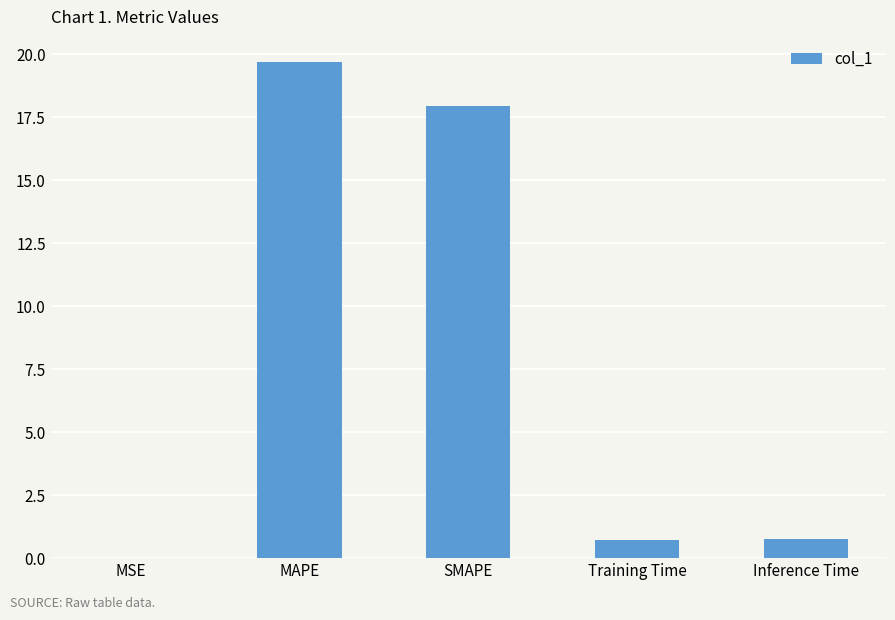

Which has a higher value, MAPE or Inference Time?

MAPE